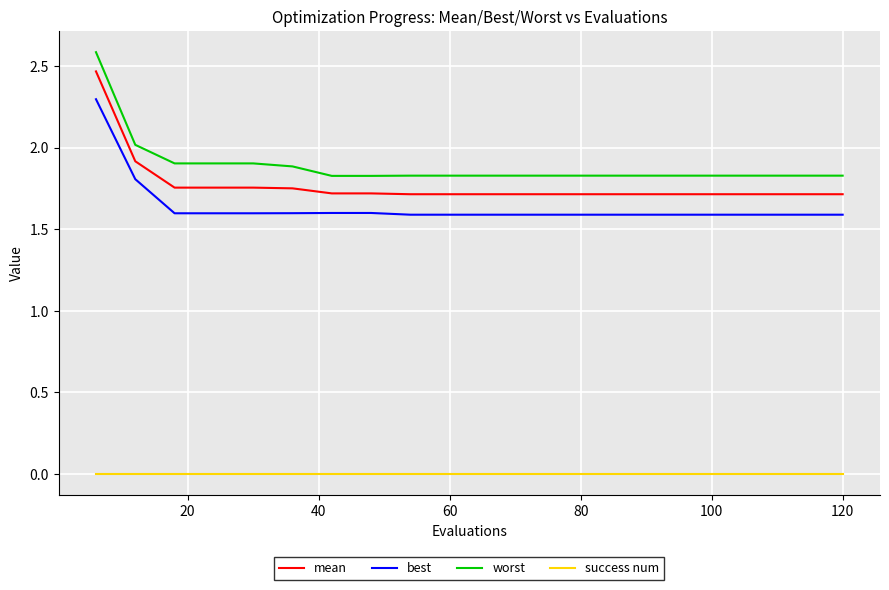

How many lines are shown in the chart?

4